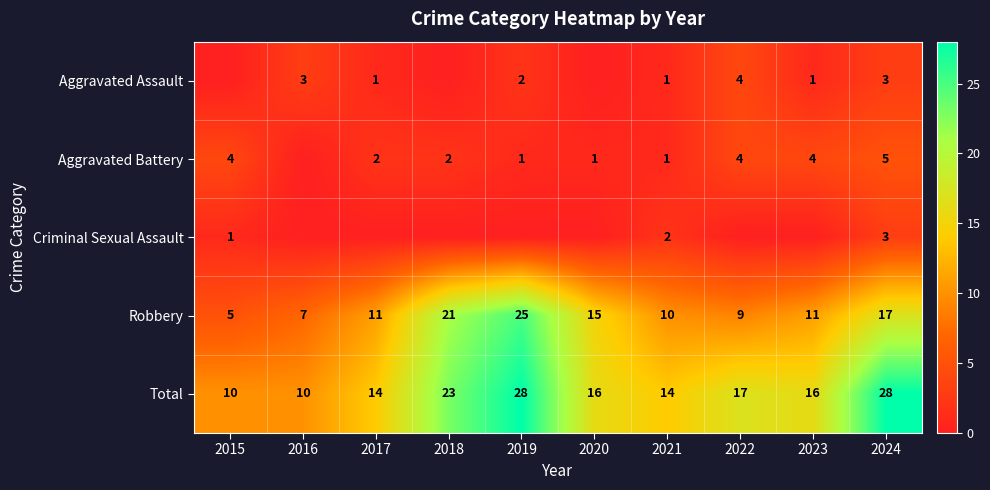

Is it true that Aggravated Battery equals 1 at 2017?

False